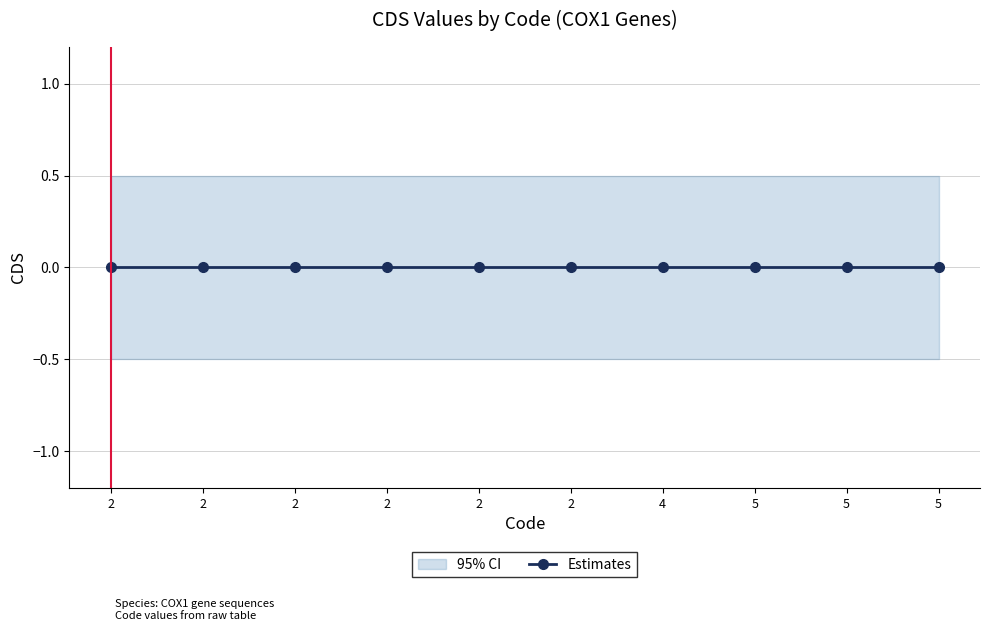

List the labels in order of CDS value, smallest first.

4, 5, 2, 2, 5, 2, 5, 2, 2, 2